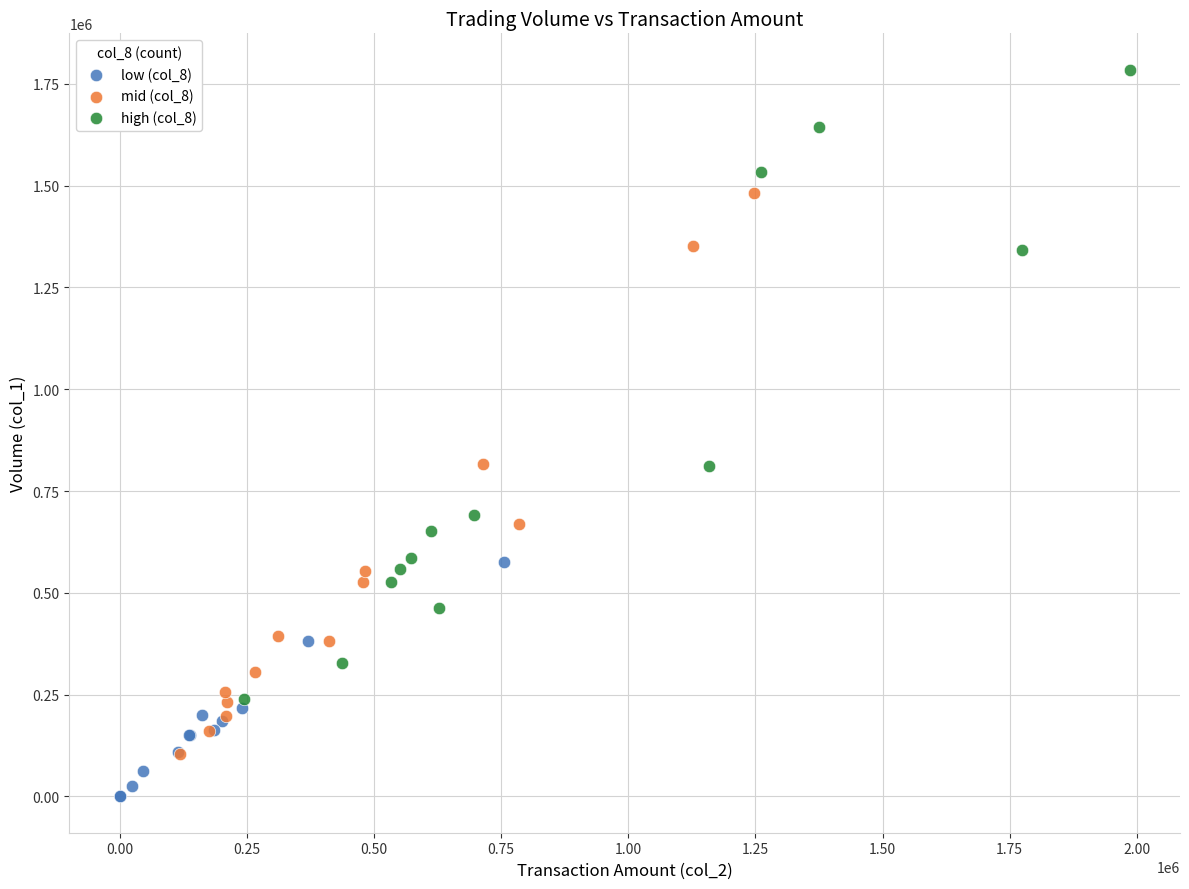

Which series has the widest spread of Y values?

high (col_8)